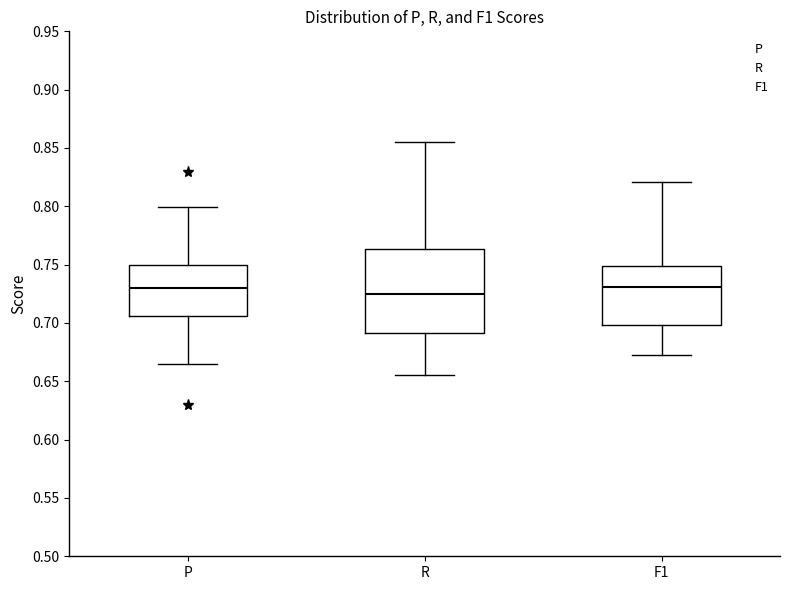

Comparing the boxes themselves (not the whiskers), which one is the tallest?

R